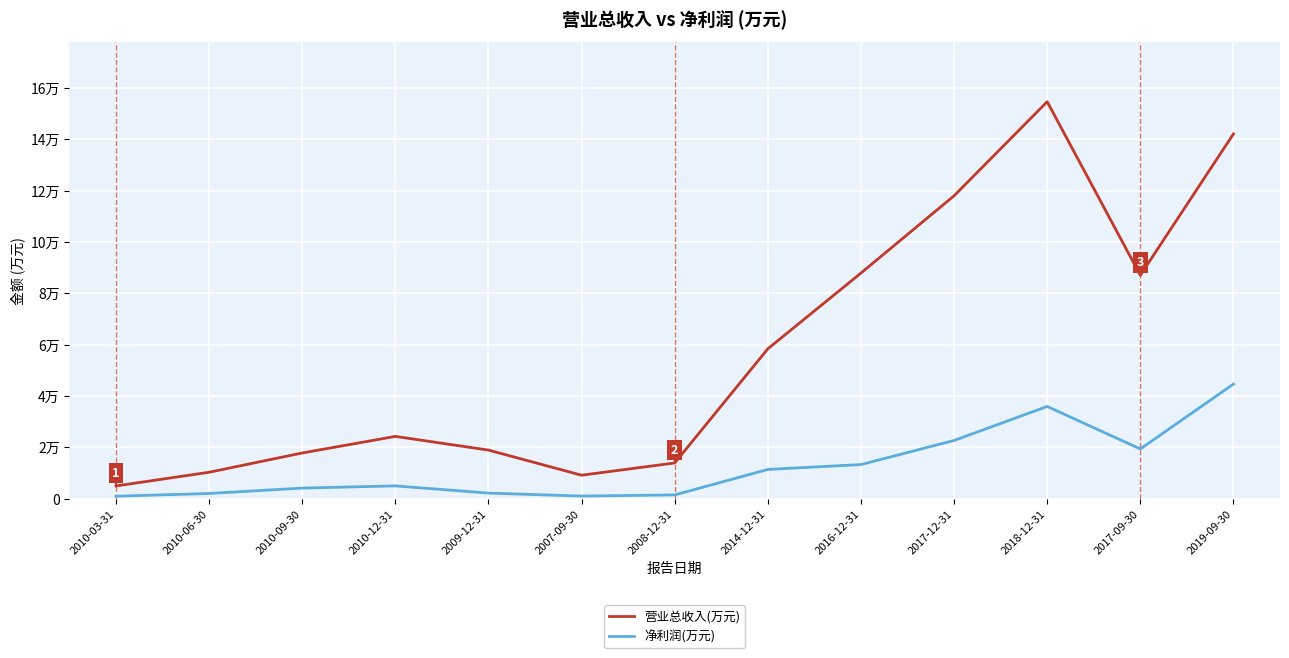

Does the chart display data point markers on the line(s)?

No